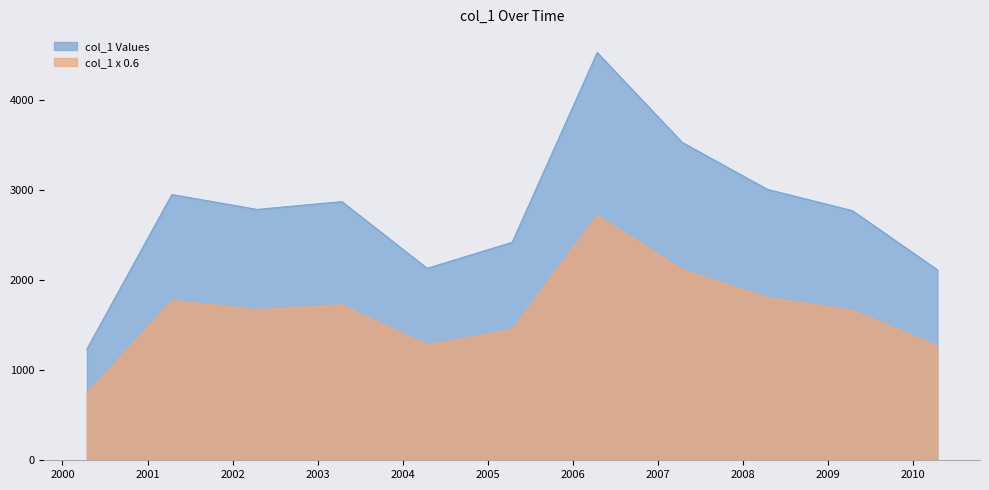

What is the maximum value shown in the chart?

4530.6